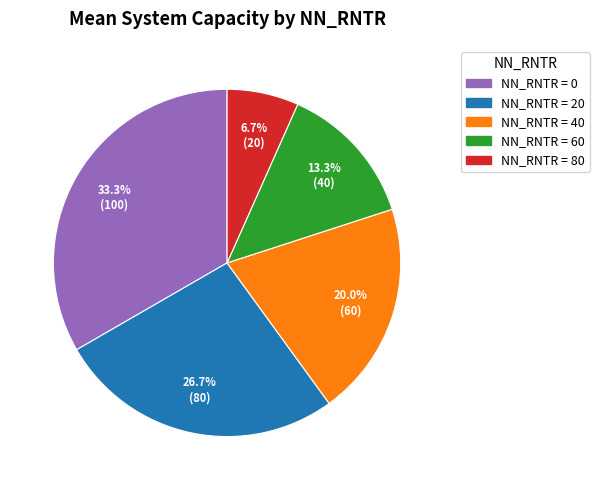

Is there a majority slice in this chart?

No